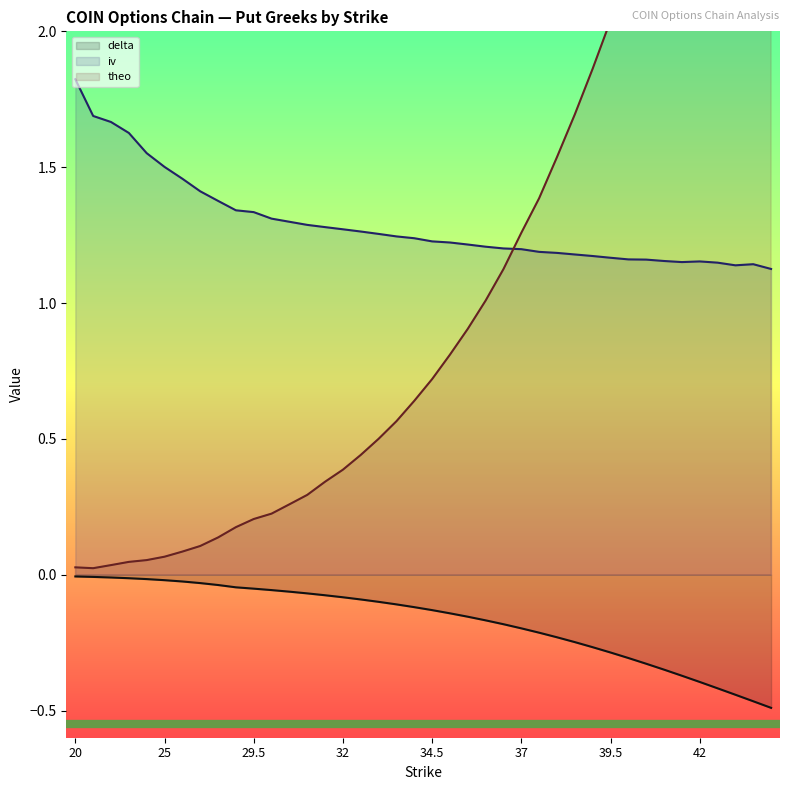

True or false: theo and iv intersect in this chart.

True